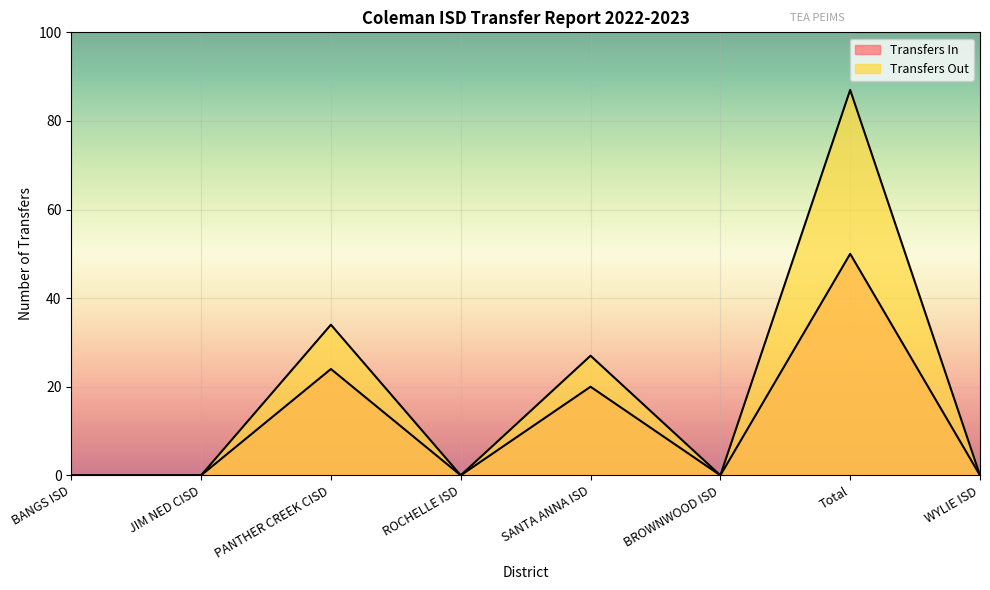

In Transfers In, how many points are higher than both neighbors (excluding endpoints)?

3